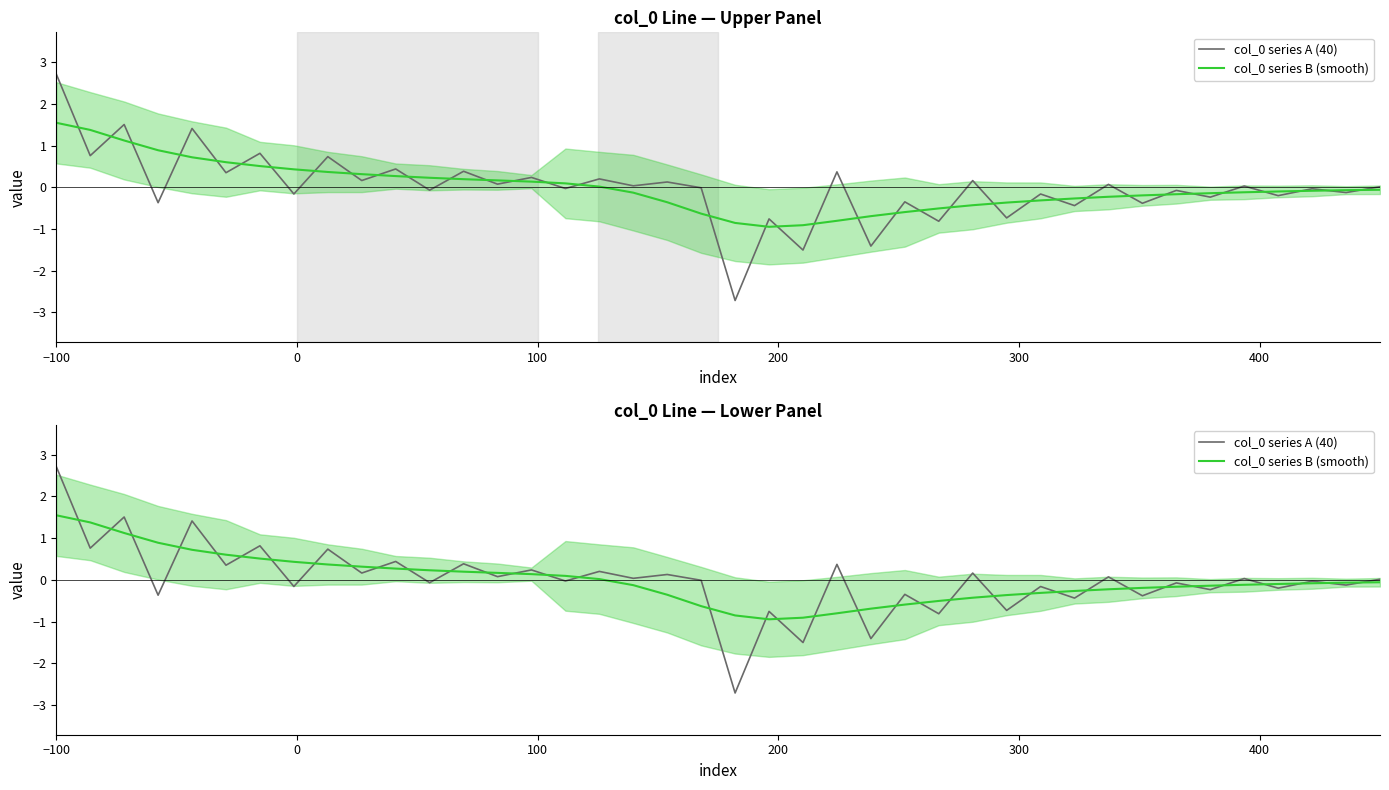

Rank the series by their average value, from lowest to highest.

col_0 series A (40), col_0 series B (smooth)